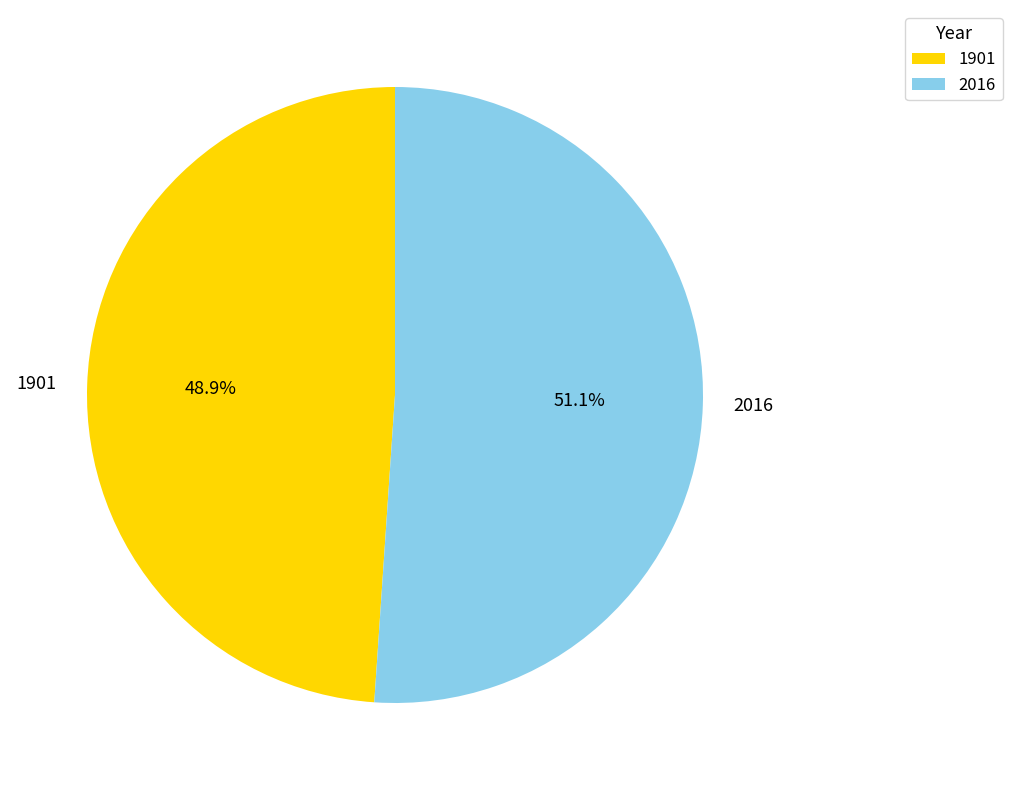

Which category has the biggest portion of the pie?

2016